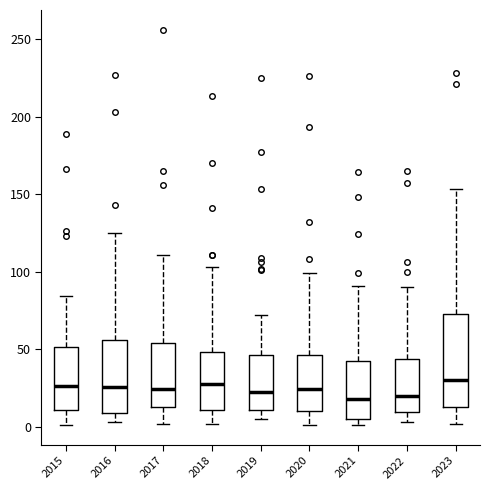

Reading left to right, transcribe this box plot: for each box, give where its median line is, the range the box spans, and where its two whiskers end, as read against the y-axis. The values are not printed on the chart, so give them approximately, as read against the axis.

2015: median 25, box 10 to 50, whiskers 0 to 85
2016: median 25, box 10 to 55, whiskers 5 to 125
2017: median 25, box 15 to 55, whiskers 0 to 110
2018: median 30, box 10 to 50, whiskers 0 to 105
2019: median 25, box 10 to 45, whiskers 5 to 70
2020: median 25, box 10 to 45, whiskers 0 to 100
2021: median 20, box 5 to 40, whiskers 0 to 90
2022: median 20, box 10 to 45, whiskers 5 to 90
2023: median 30, box 15 to 75, whiskers 0 to 155